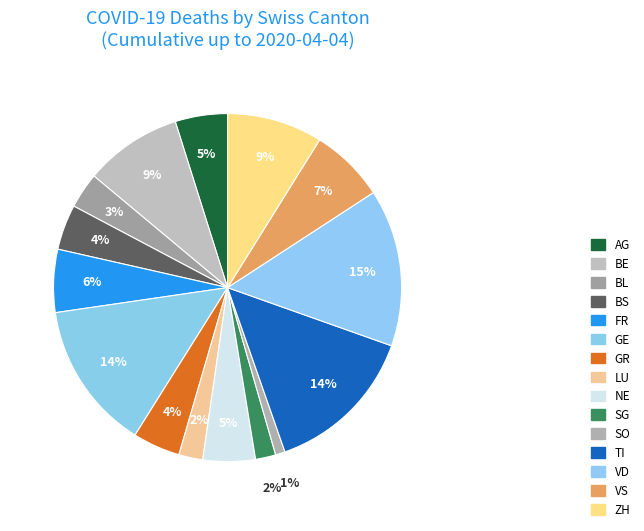

Count the number of slices in the pie.

15